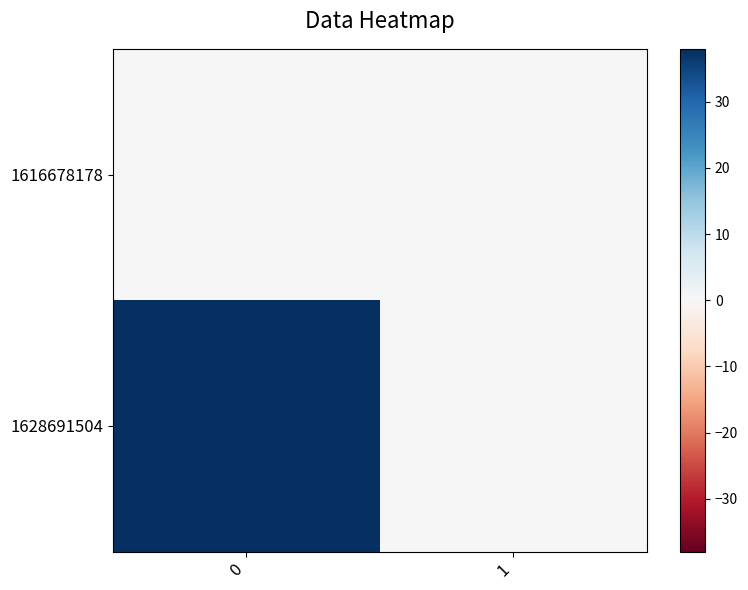

At how many categories does at least one series exceed 19?

1